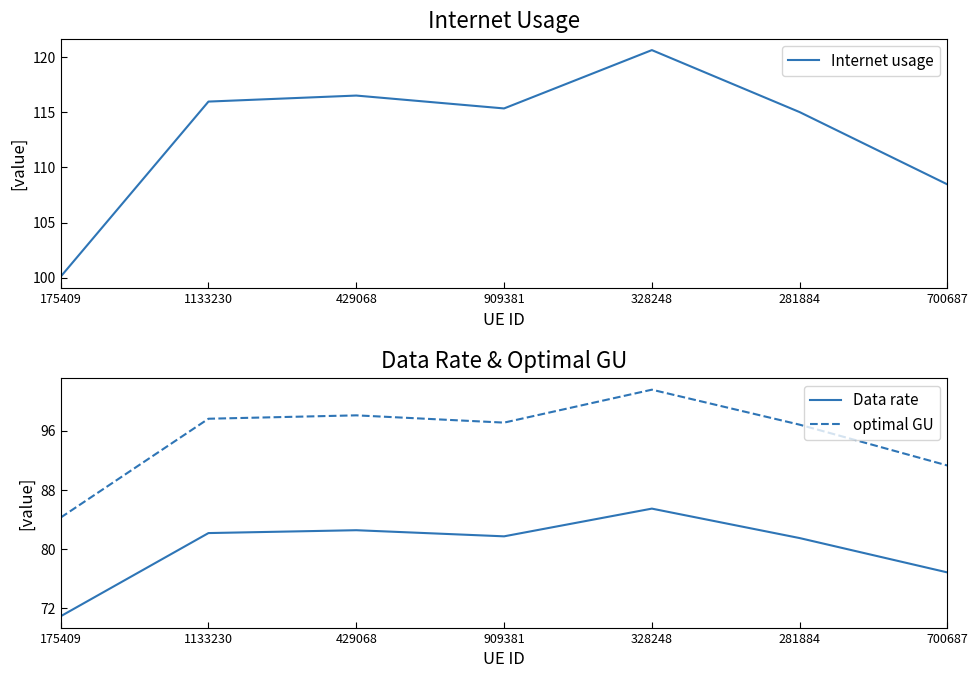

What is the sum of the Internet usage values at 328248 and 700687?

229.1